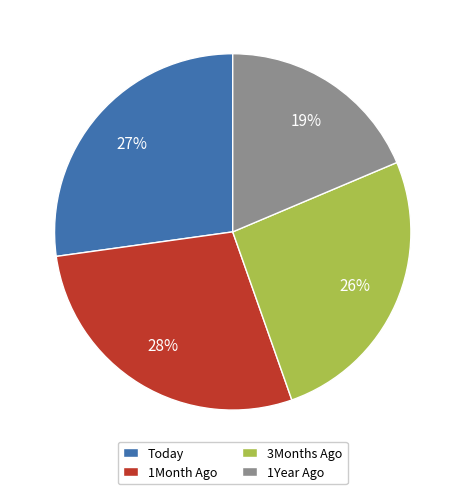

Count the number of slices in the pie.

4